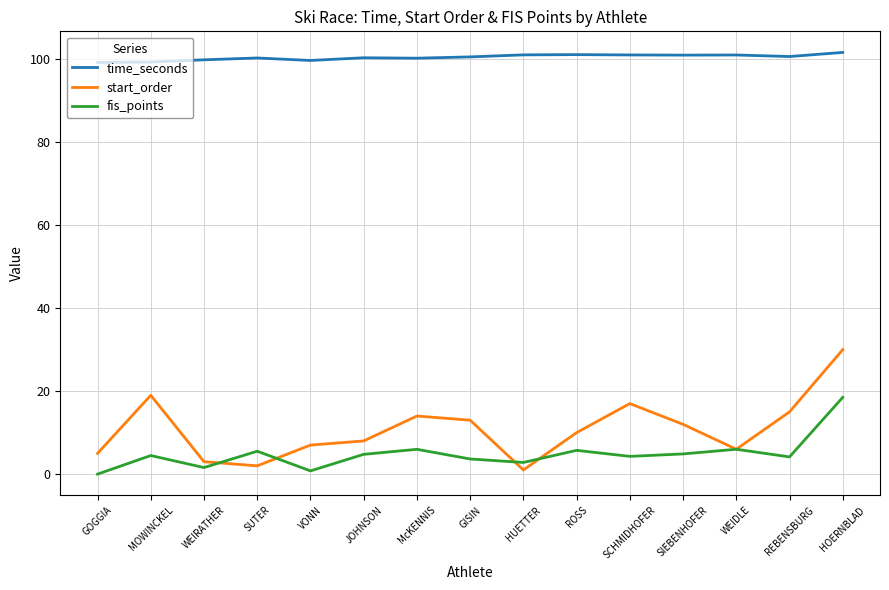

The value of time_seconds at GISIN is 58.1. True or false?

False